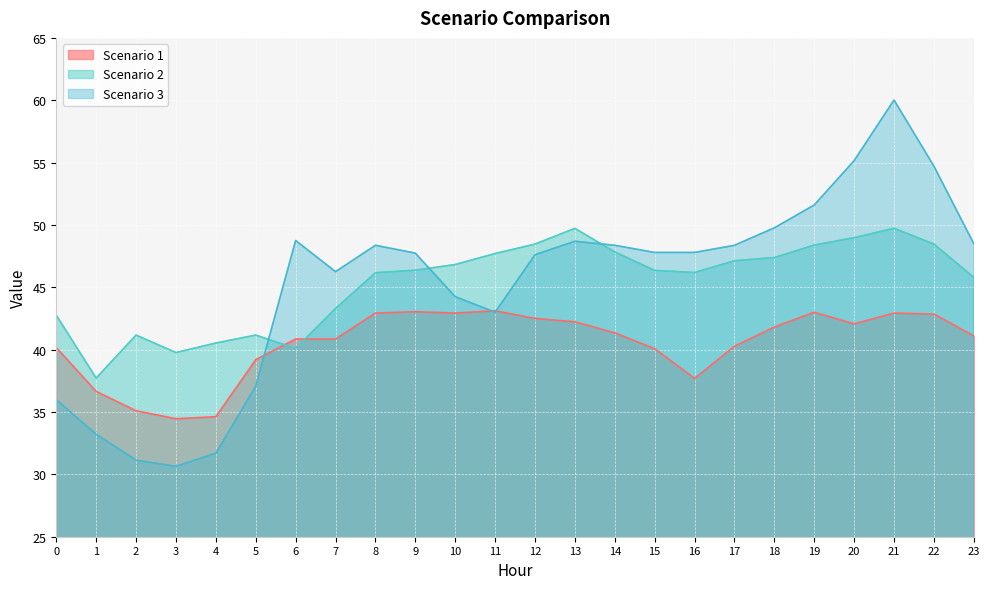

What value does the Scenario 3 series have at 21?

60.0